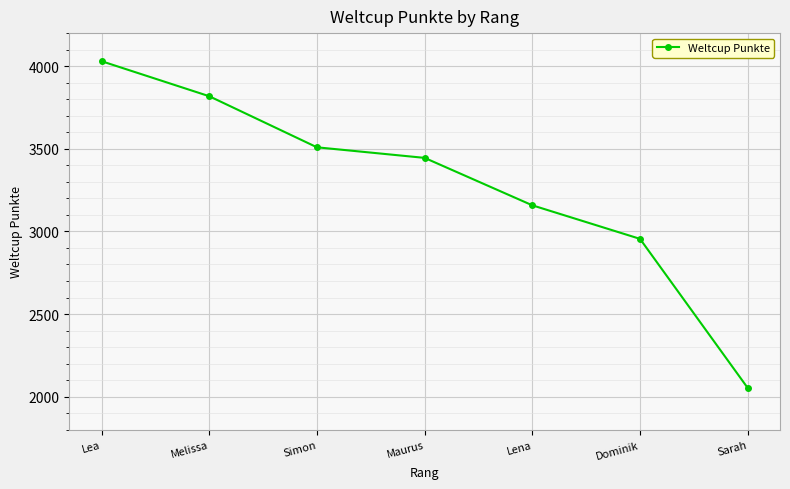

Reading left to right, extract all data points from this chart.

Lea=4030	Melissa=3818	Simon=3509	Maurus=3445	Lena=3158	Dominik=2955	Sarah=2053